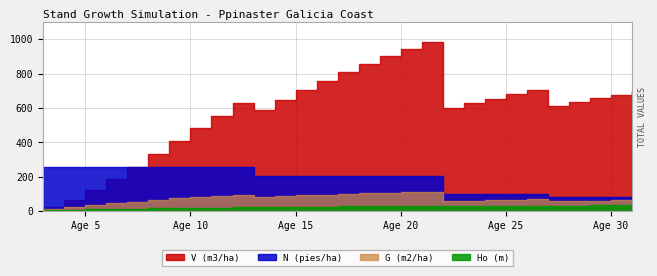

Which series changed the most between 18 and 28?

V (m3/ha)